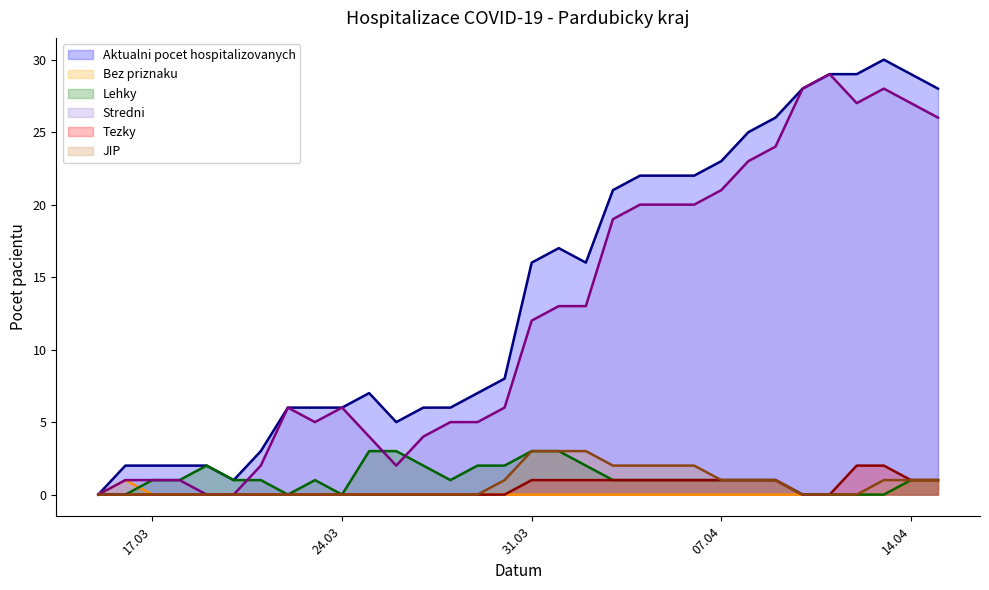

True or false: Aktualni pocet hospitalizovanych has more than 0 interior local peaks.

True